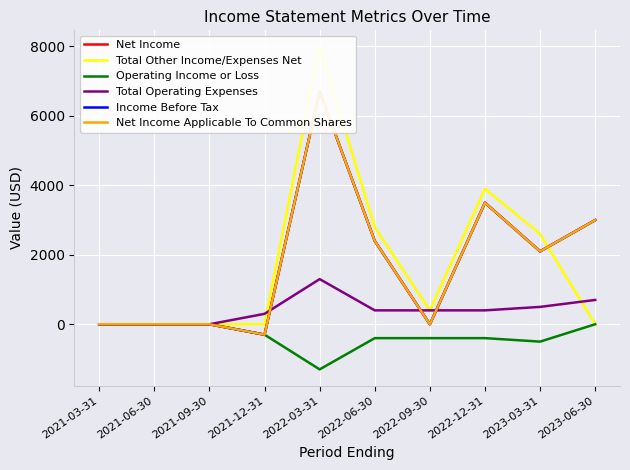

At which label does Income Before Tax first exceed 2100?

2022-03-31